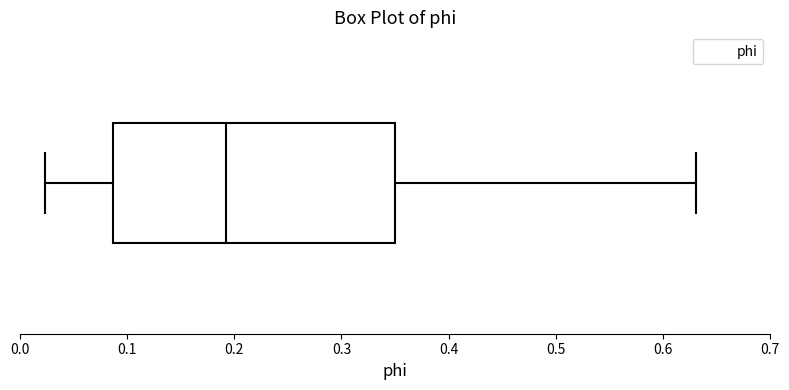

Transcribe this box plot: give where the median line is, the range the box spans, and where the two whiskers end, as read against the x-axis. The values are not printed on the chart, so give them approximately, as read against the axis.

median 0.19, box 0.09 to 0.35, whiskers 0.02 to 0.63